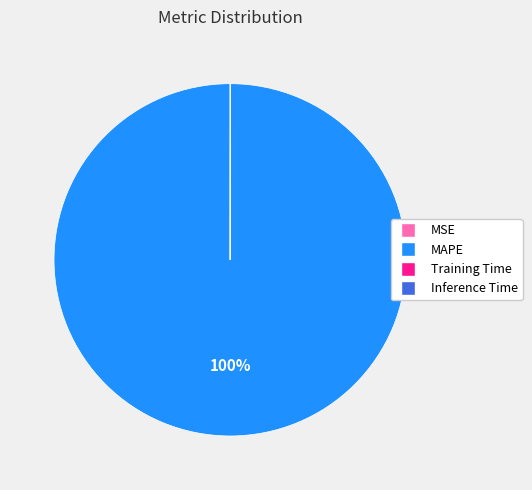

To the nearest percent, what is the average slice percentage?

25%